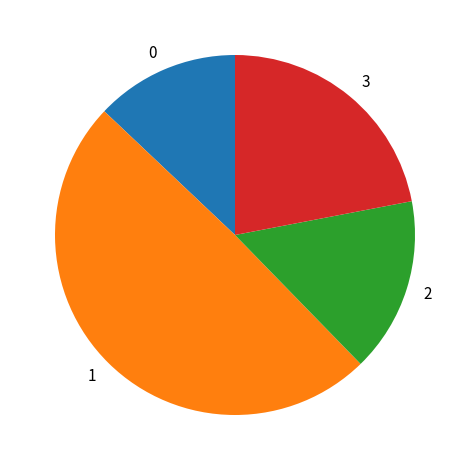

Is it true that 0 is 13% of the pie?

True